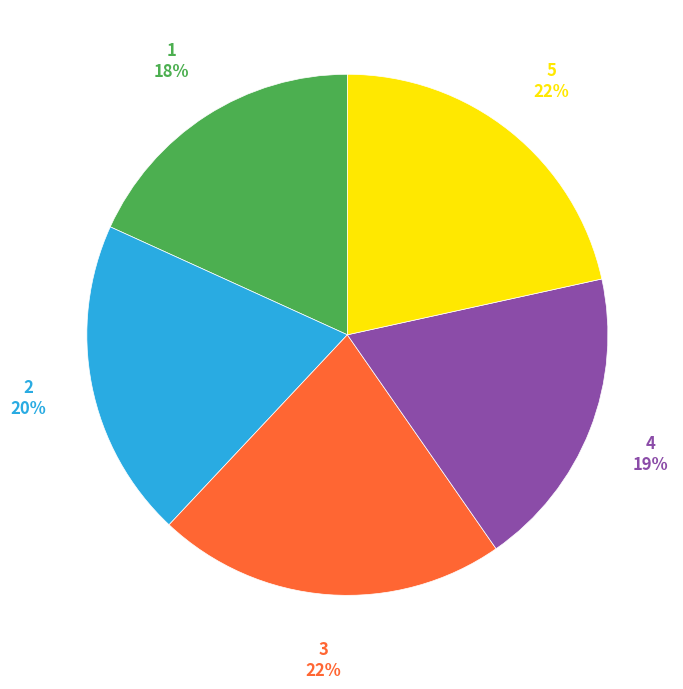

Is there any slice that represents more than half of the pie?

No